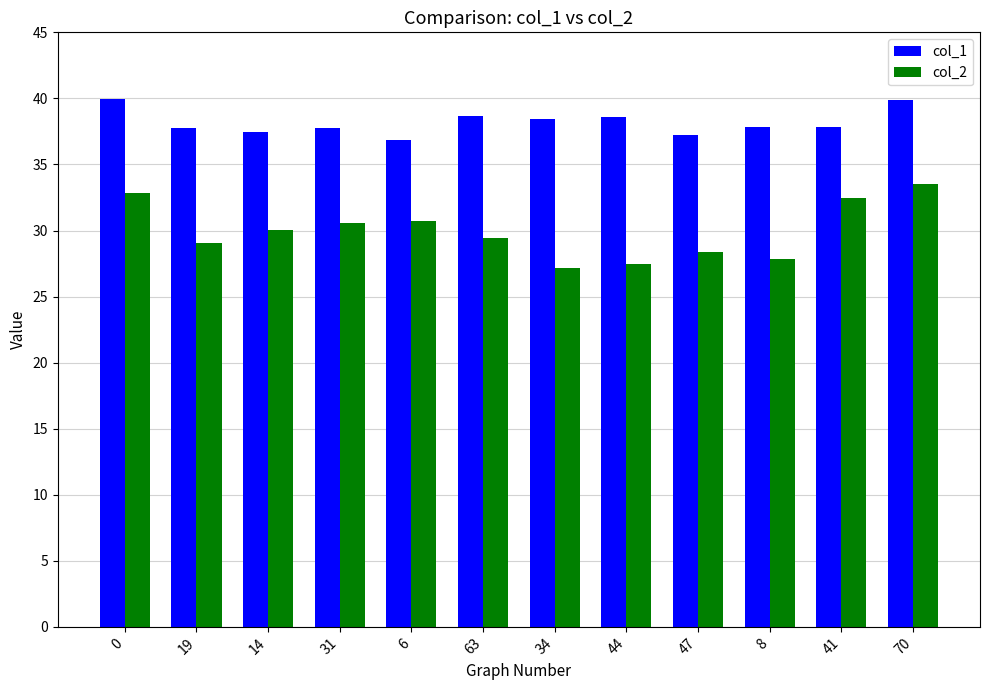

Which series has the largest total across all categories?

col_1